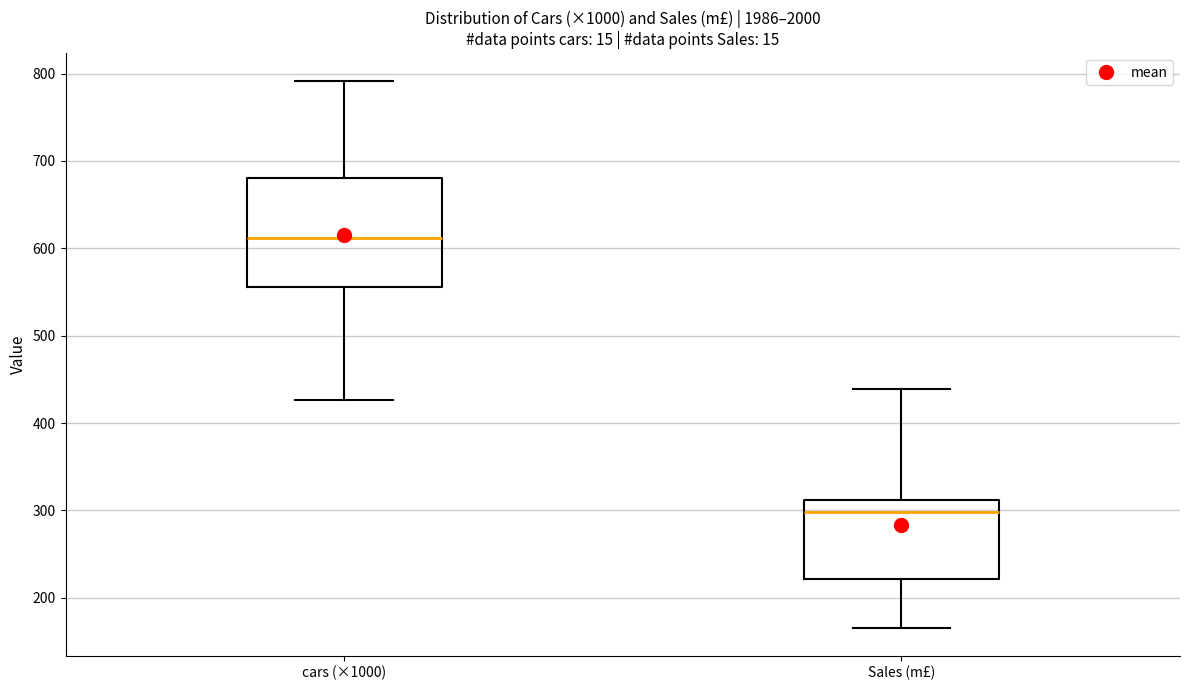

Reading left to right, transcribe this box plot: for each box, give where its median line is, the range the box spans, and where its two whiskers end, as read against the y-axis. The values are not printed on the chart, so give them approximately, as read against the axis.

cars (×1000): median 610, box 560 to 680, whiskers 430 to 790
Sales (m£): median 300, box 220 to 310, whiskers 170 to 440